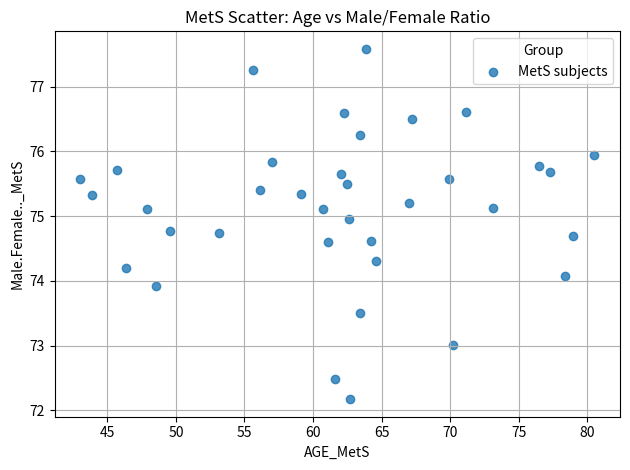

What is the range of Y values (max minus min)?

5.4